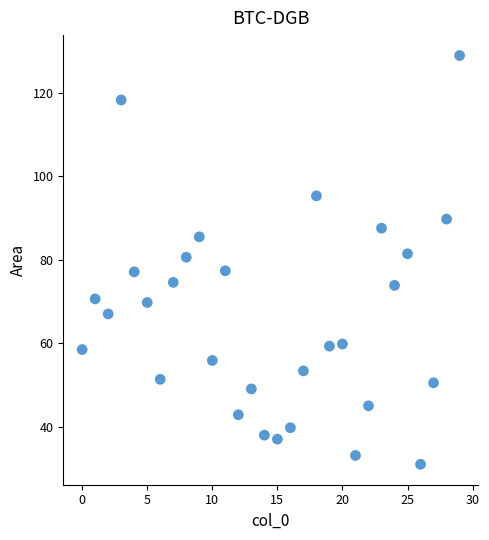

What is the range of Y values (max minus min)?

97.9